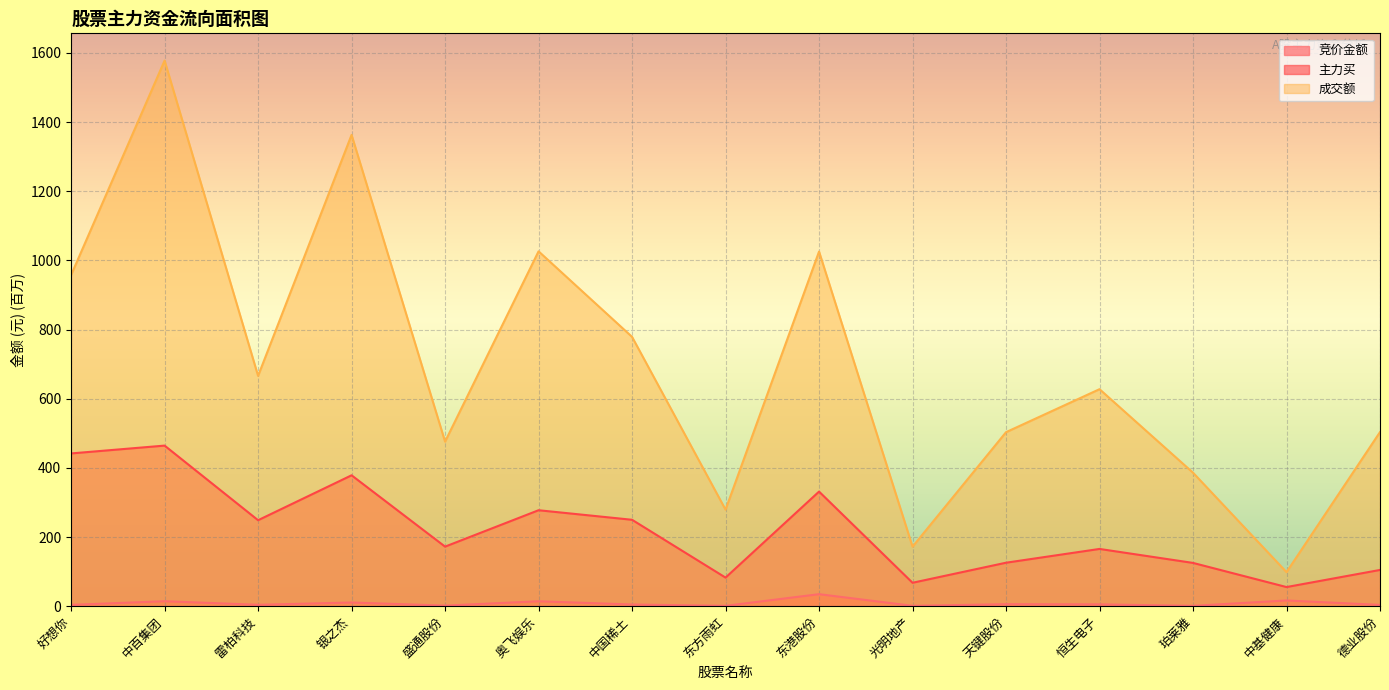

Rank the series by their maximum value, from highest to lowest.

成交额, 主力买, 竞价金额